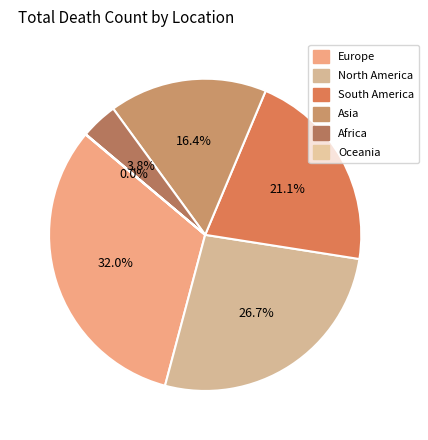

True or false: Asia accounts for 16% of the total.

True